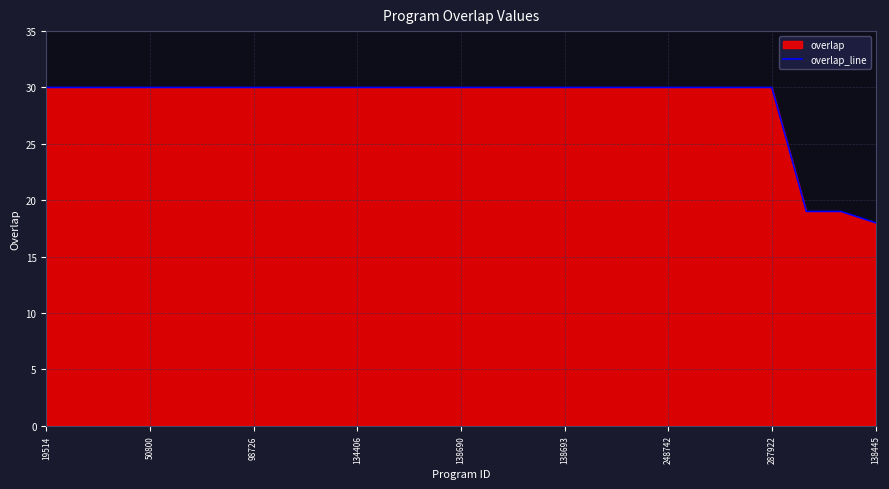

How many lines are shown in the chart?

1